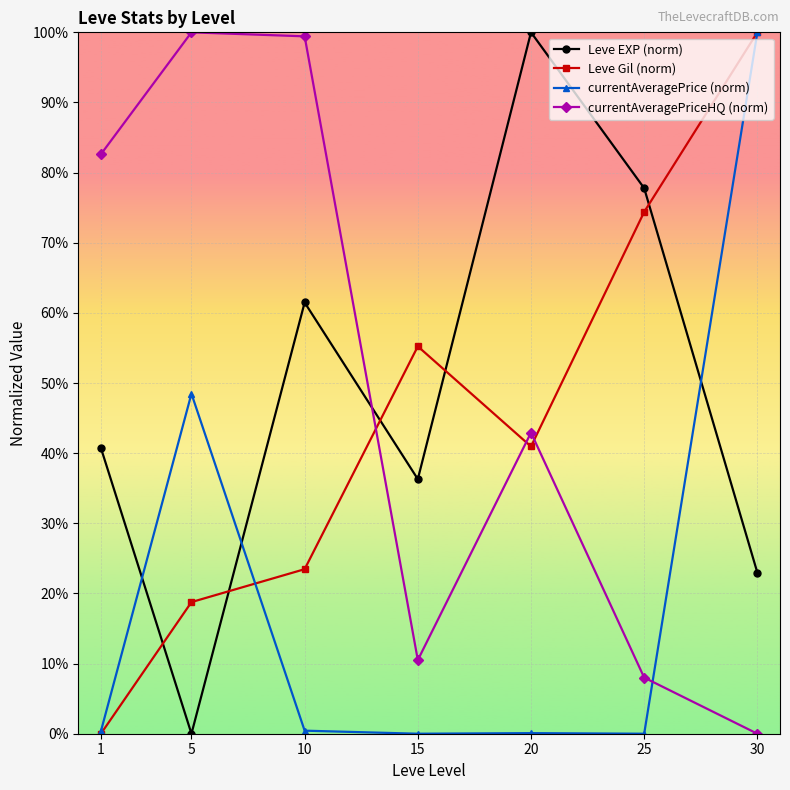

Rank the categories by Leve EXP (norm) value from highest to lowest.

20, 25, 10, 1, 15, 30, 5